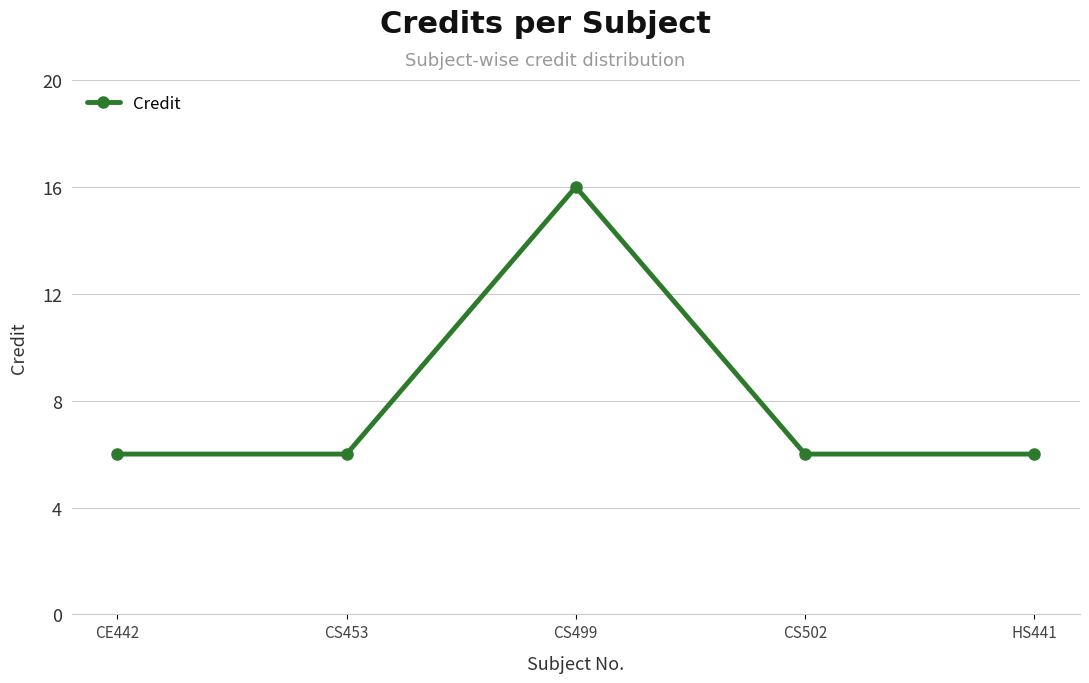

What is the approximate value at CS502, to the nearest 5?

5